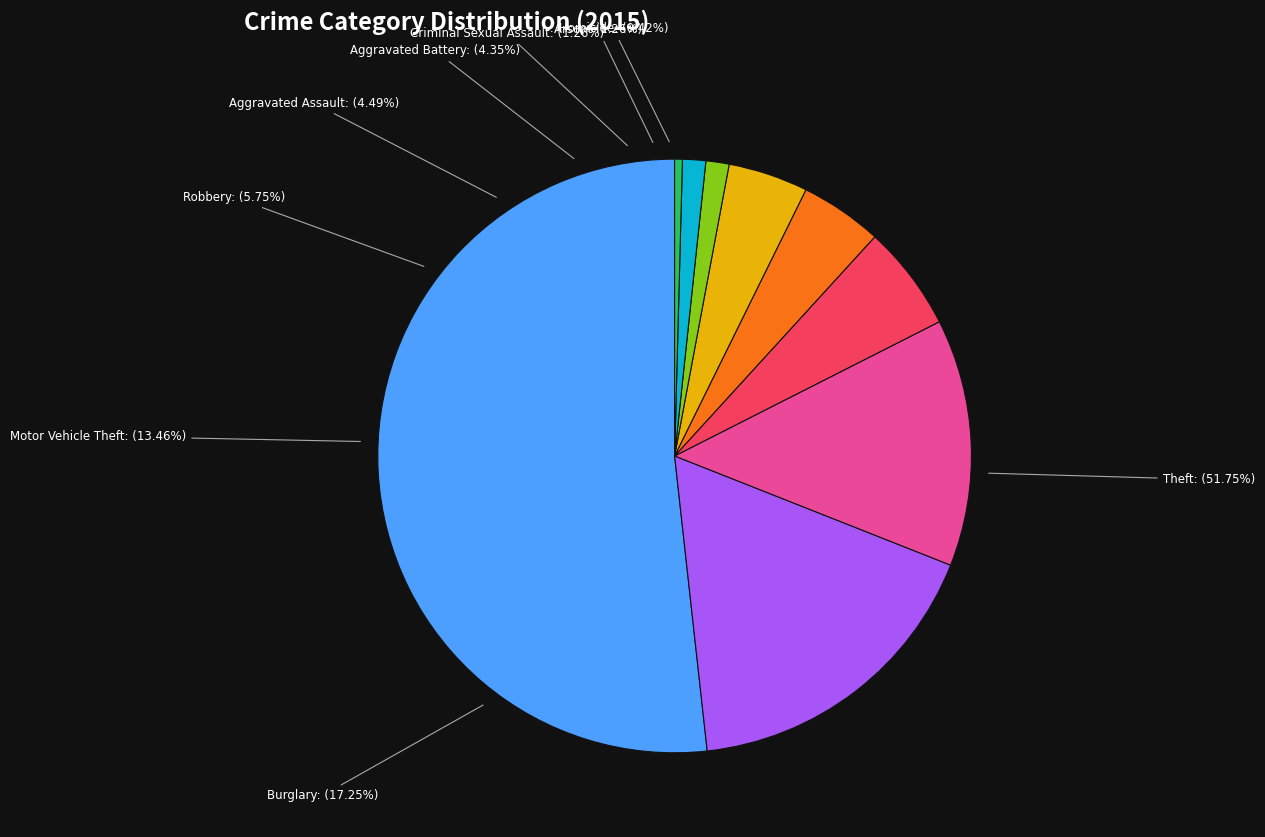

Which has a higher value, Aggravated Assault or Theft?

Theft